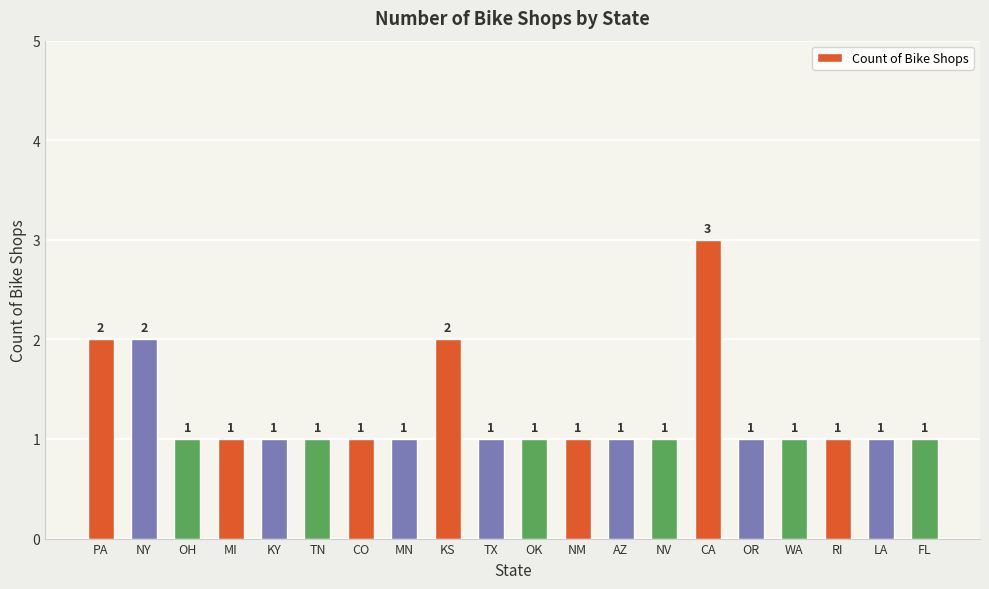

How many bars are there in total?

20